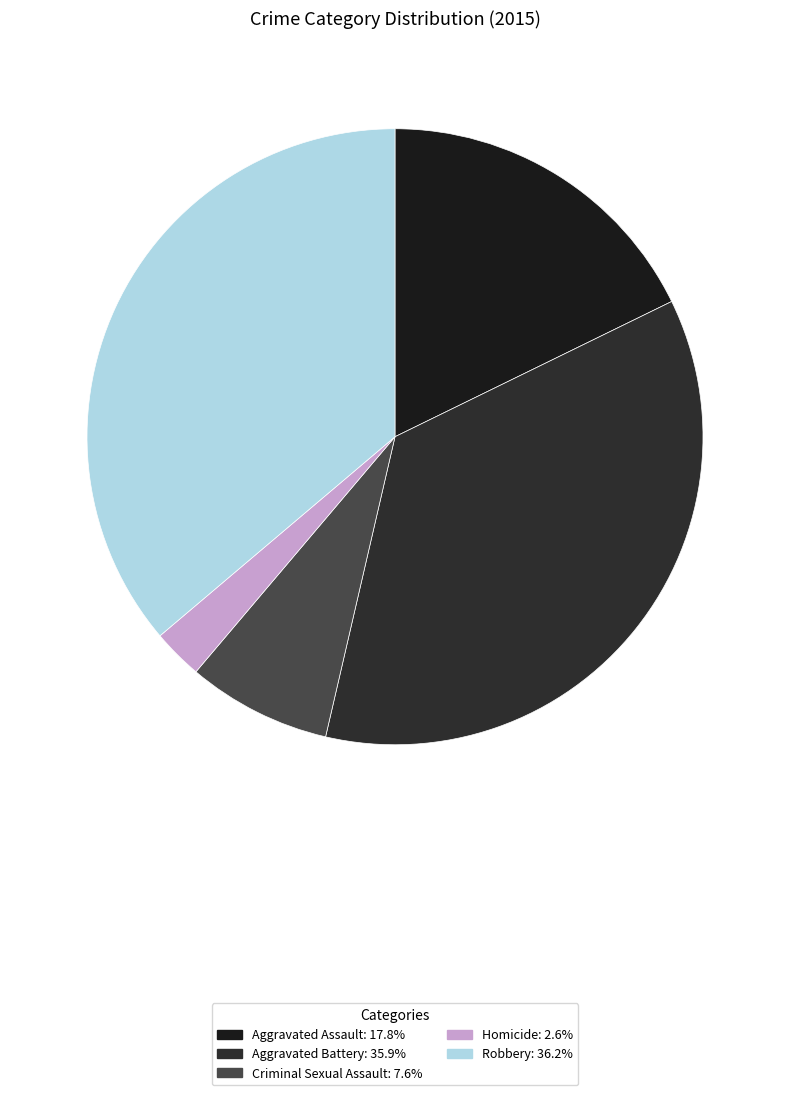

True or false: Aggravated Battery accounts for 36% of the total.

True